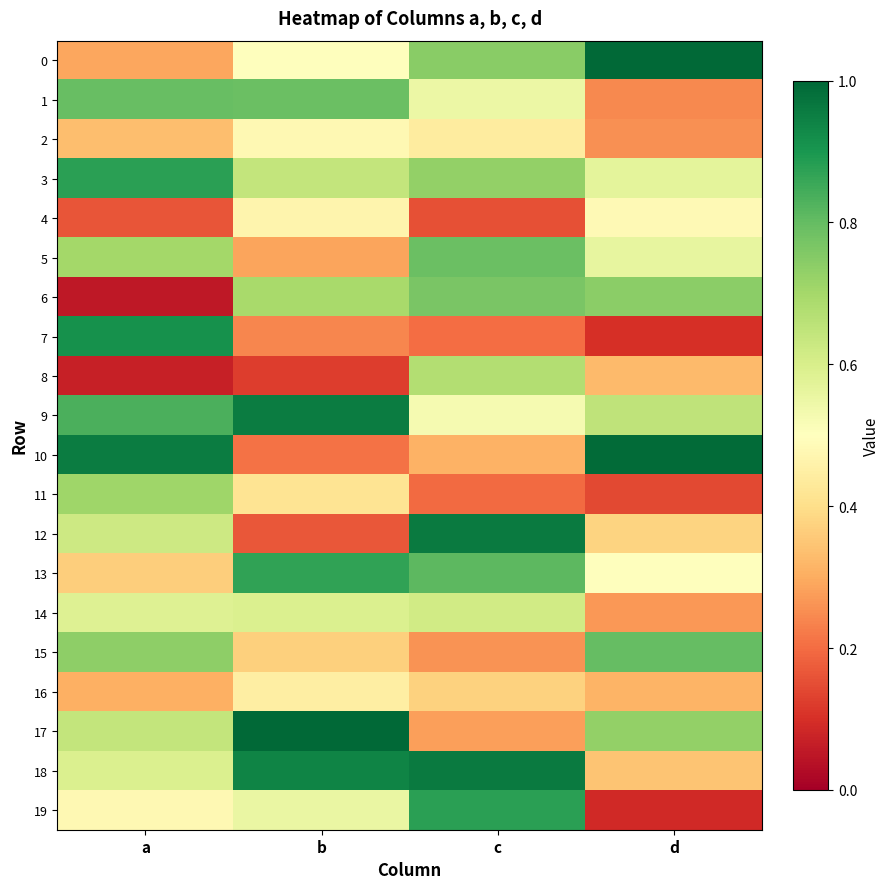

At d, list the series in order from smallest to largest.

19, 7, 11, 1, 2, 14, 16, 8, 18, 12, 4, 13, 5, 3, 9, 17, 6, 15, 10, 0